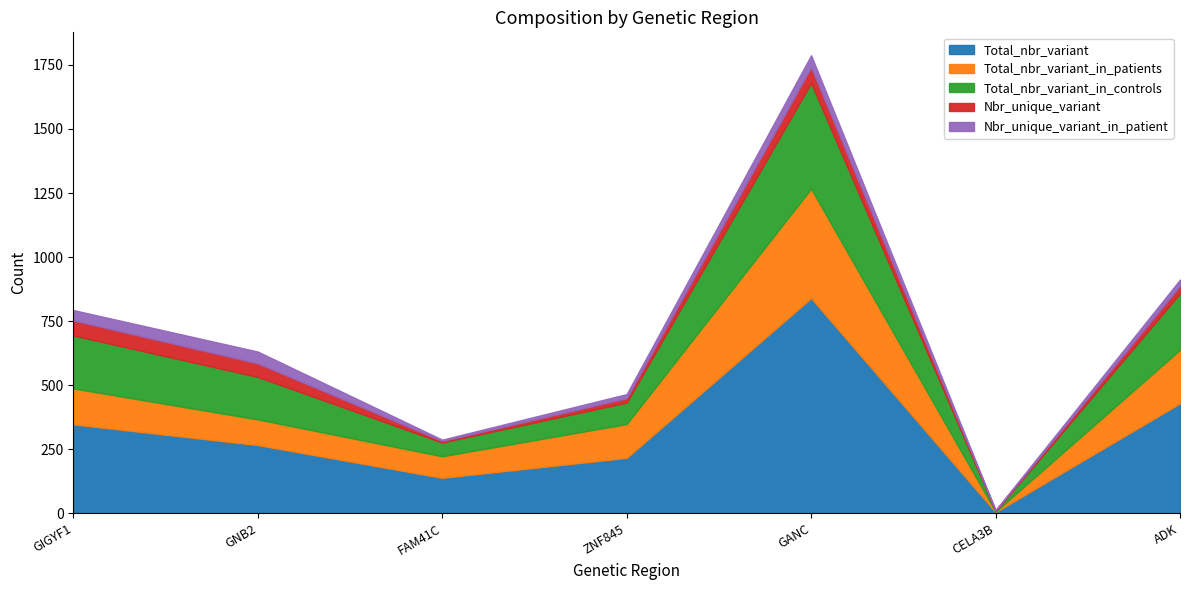

Between CELA3B and FAM41C, which is larger?

FAM41C